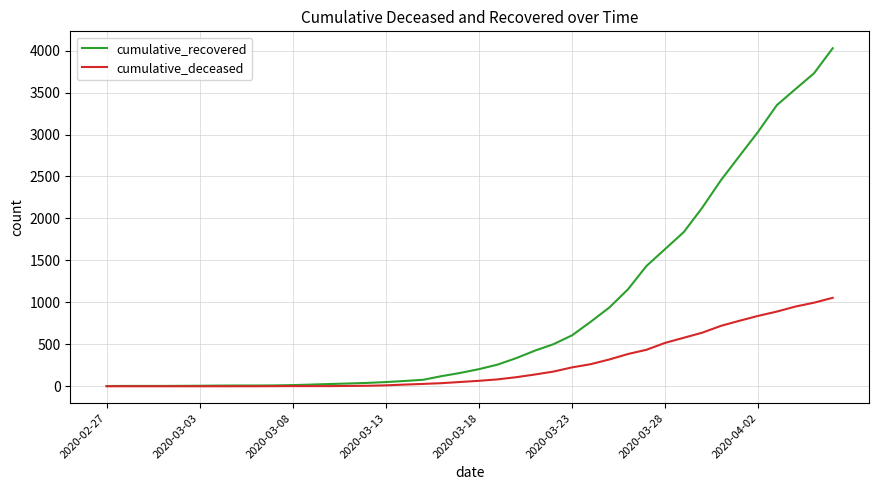

What is the sum of all cumulative_recovered values?

35776